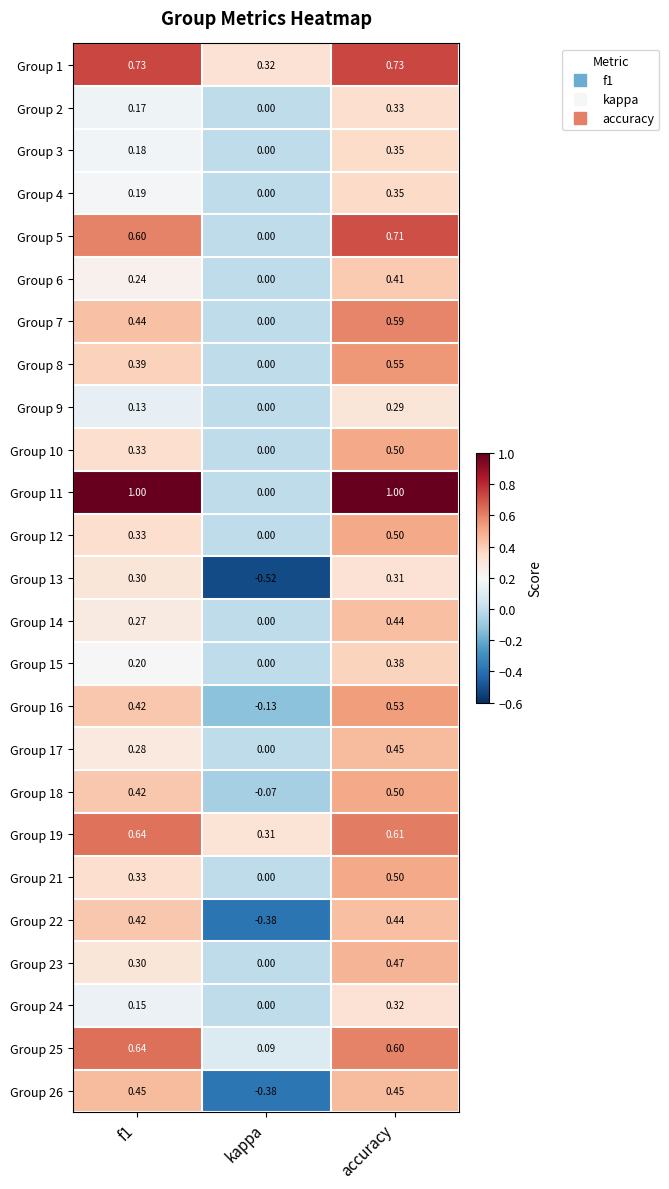

Which category has the lowest value in the Group 10 series?

kappa